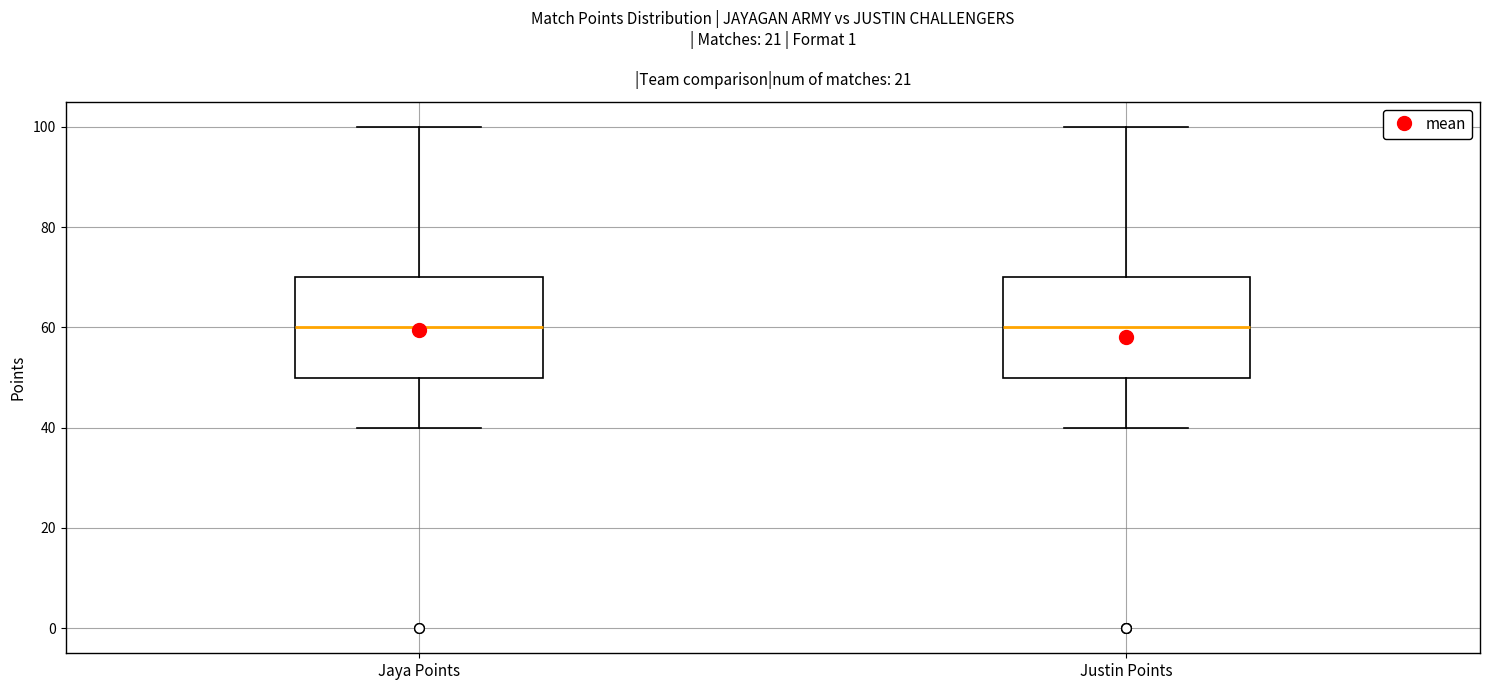

Where is the lower edge of the box for Jaya Points on the y-axis? The values are not printed on the chart, so give them approximately, as read against the axis.

50